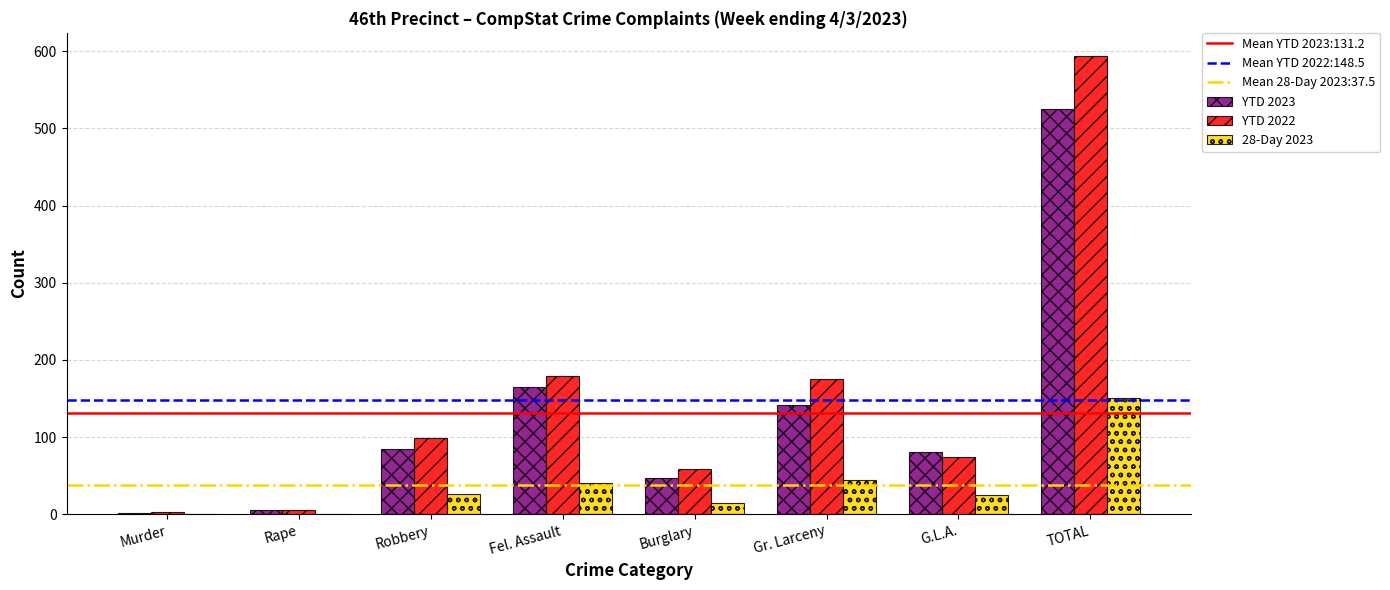

What is the total value across all series at Burglary?

119